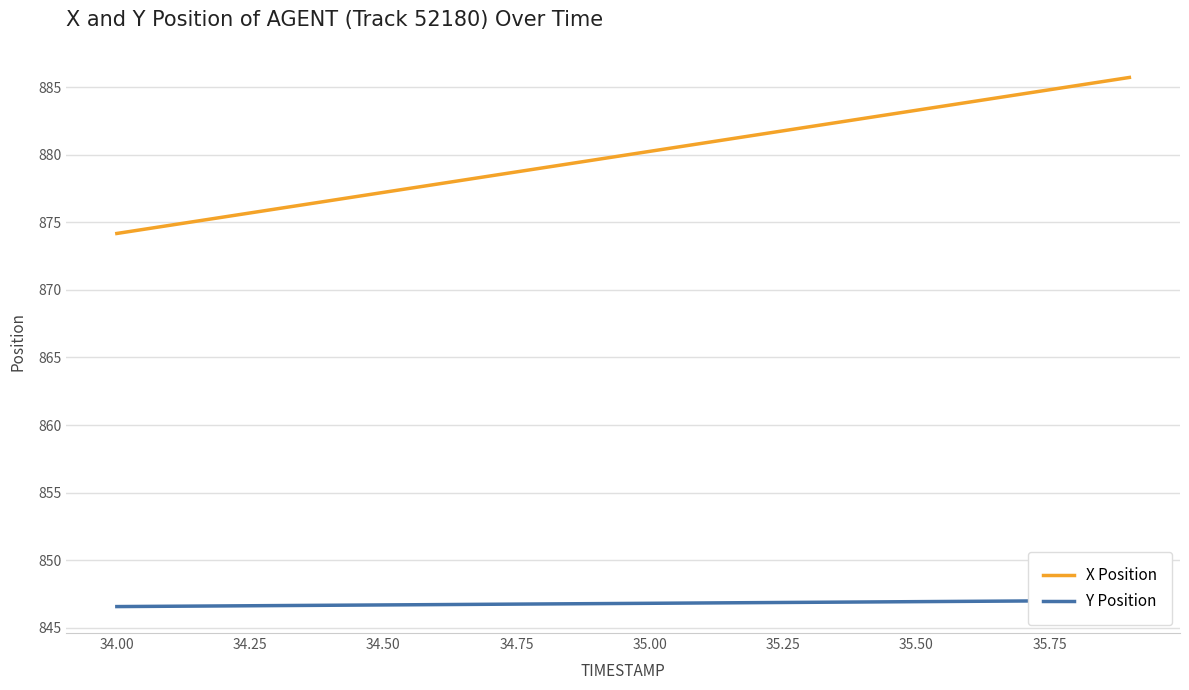

Reading left to right, what are all the values shown in this chart?

X Position: 874.2	874.8	875.4	876.0	876.6	877.2	877.8	878.4	879.0	879.6	880.2	880.9	881.5	882.1	882.7	883.3	883.9	884.5	885.1	885.7
Y Position: 846.6	846.6	846.6	846.7	846.7	846.7	846.7	846.8	846.8	846.8	846.8	846.9	846.9	846.9	846.9	846.9	847.0	847.0	847.0	847.0